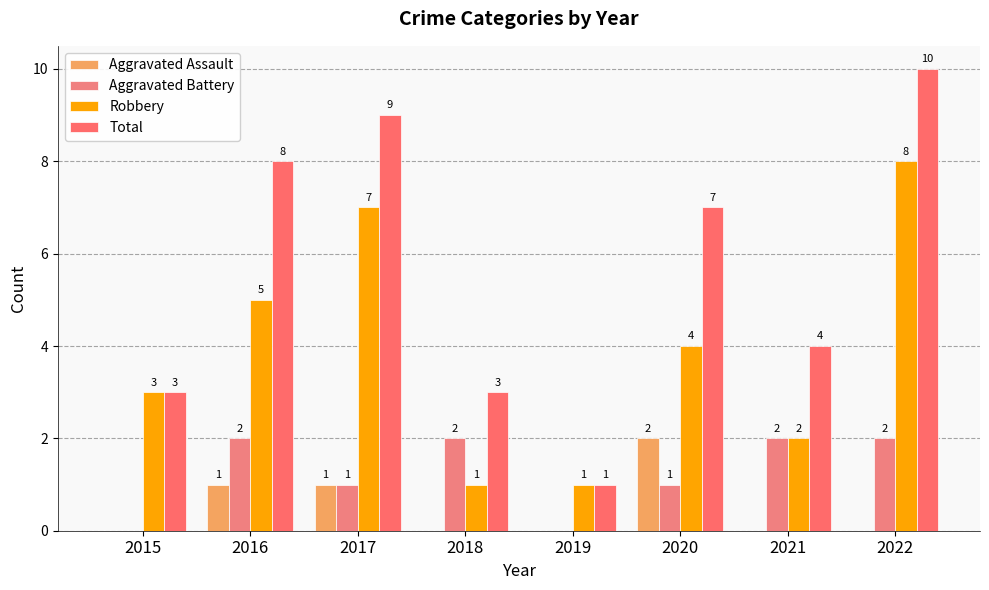

Does the chart contain stacked bars?

No